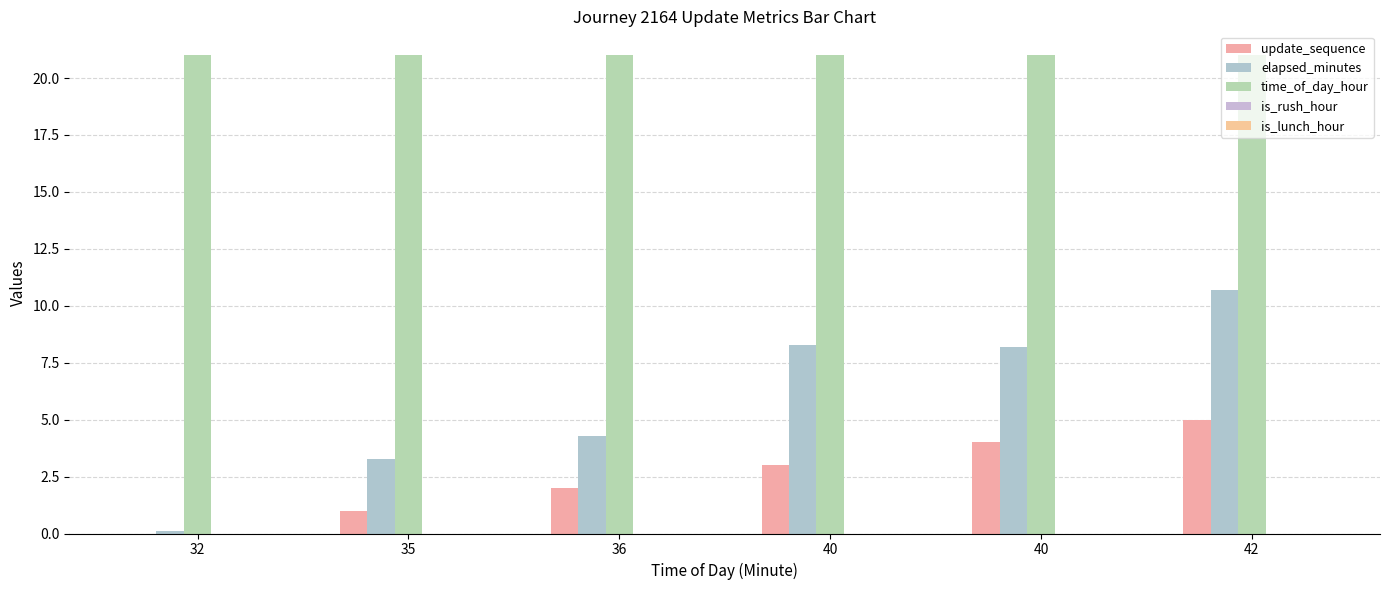

What is the sum of the time_of_day_hour values at 40 and 32?

42.0